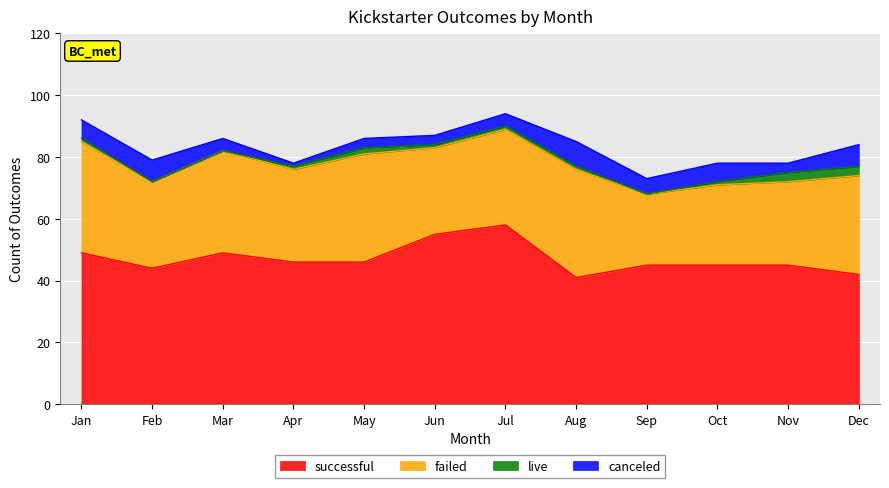

Which series changed the most between Jan and Dec?

successful